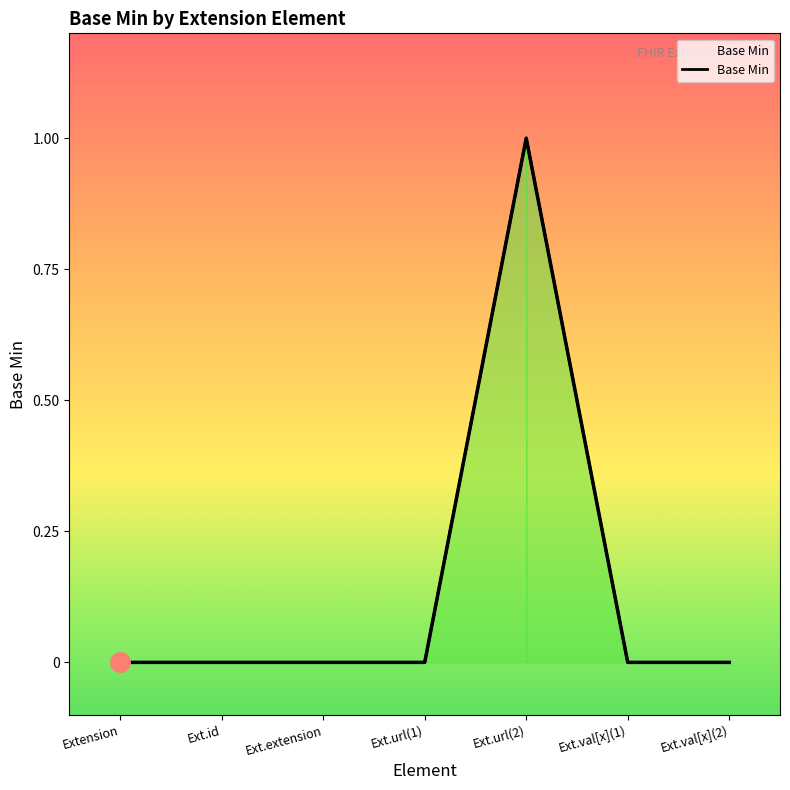

Rank the categories by value from highest to lowest.

Ext.url(2), Extension, Ext.id, Ext.extension, Ext.url(1), Ext.val[x](1), Ext.val[x](2)